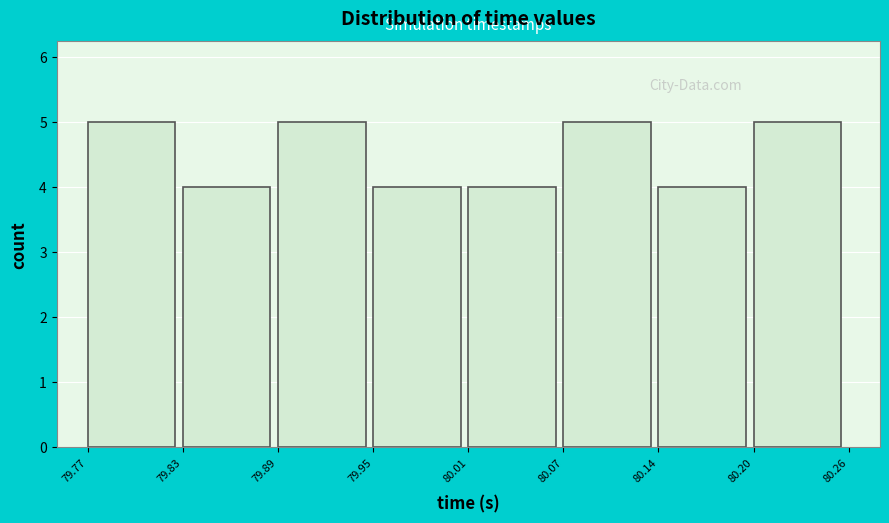

Reading left to right, list every bar in this chart as the range it spans on the x-axis followed by its height. The values are not printed on the chart, so give them approximately, as read against the axis.

79.77 to 79.83: 5
79.83 to 79.89: 4
79.89 to 79.95: 5
79.95 to 80.01: 4
80.01 to 80.07: 4
80.07 to 80.14: 5
80.14 to 80.20: 4
80.20 to 80.26: 5